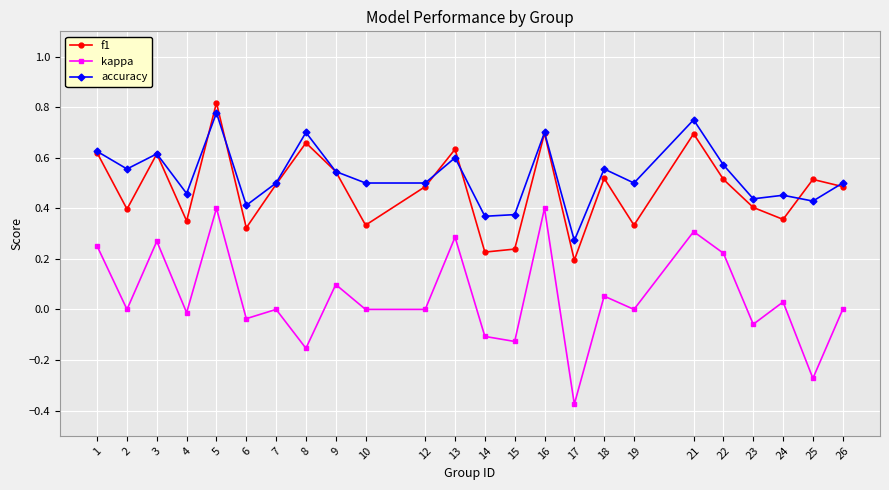

Which series has the widest spread of values?

kappa